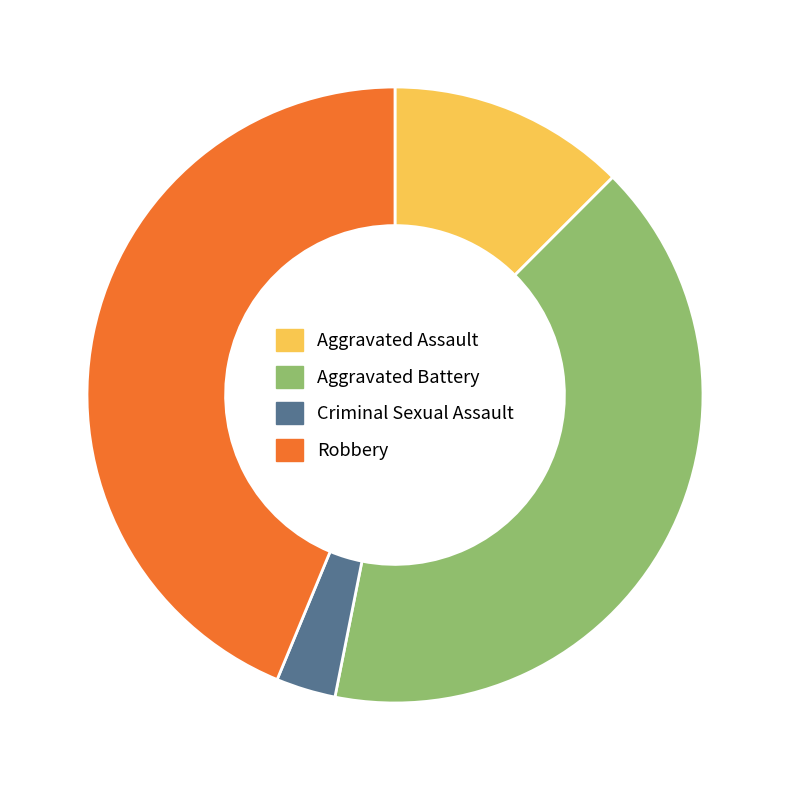

Which category has the smallest portion of the pie?

Criminal Sexual Assault